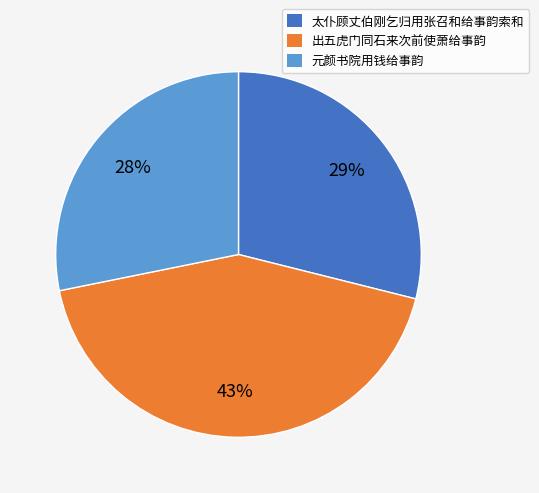

Is there a majority slice in this chart?

No